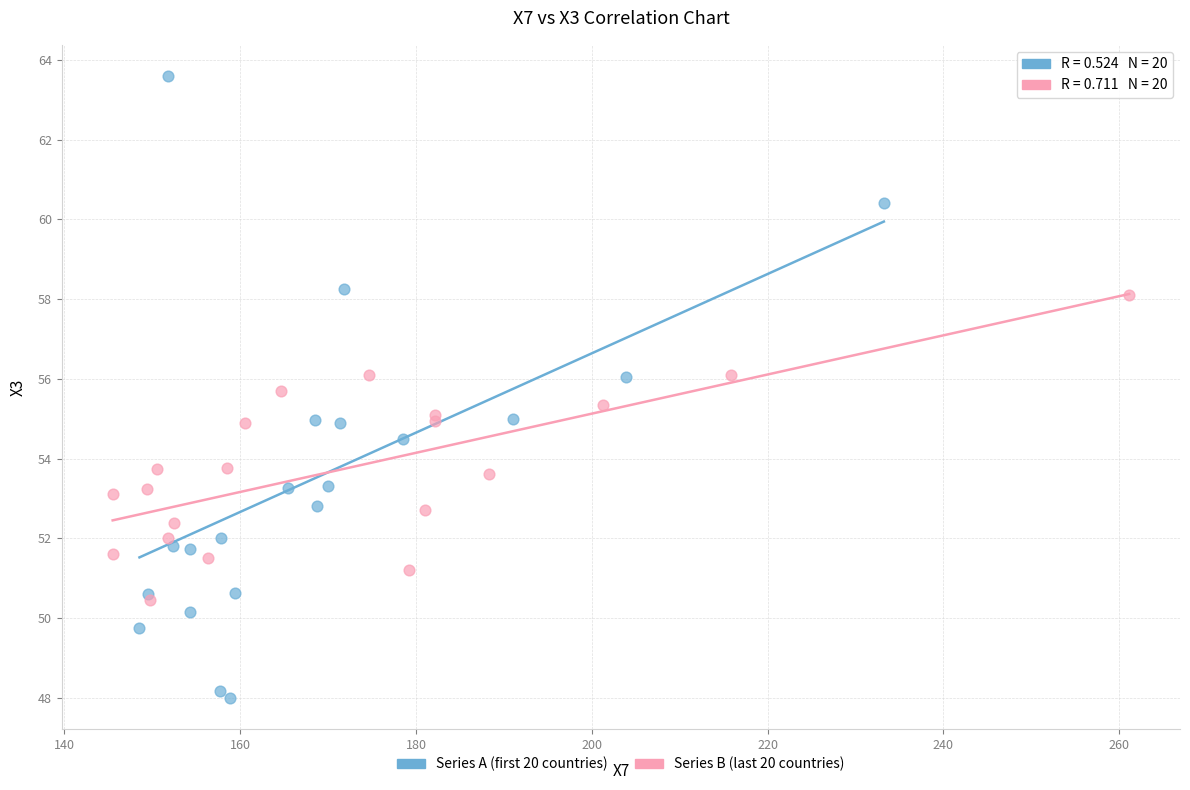

Which series reaches the minimum Y coordinate?

Series A (first 20 countries)